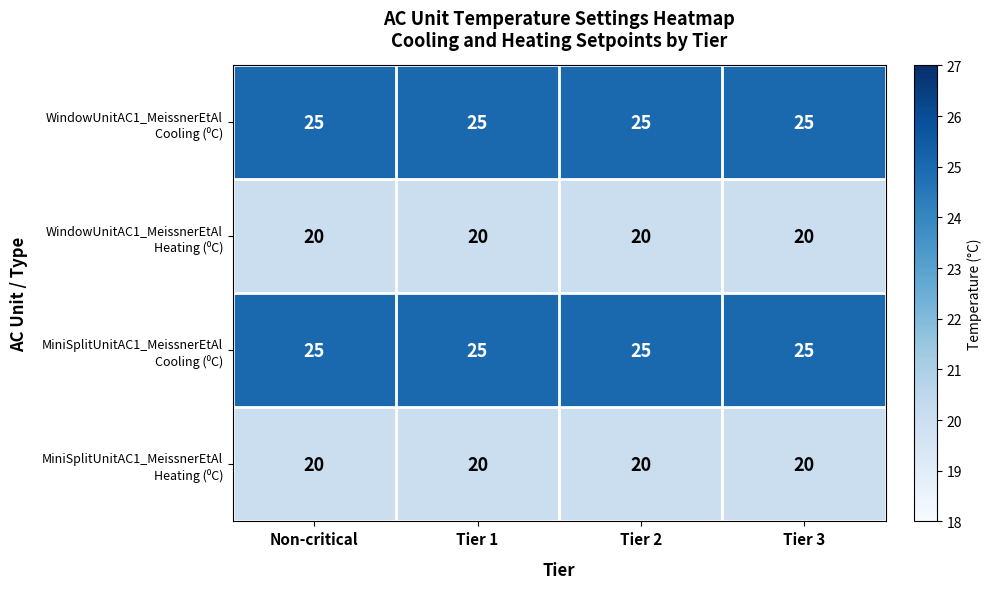

What is the difference between the highest and lowest values at Tier 3?

5